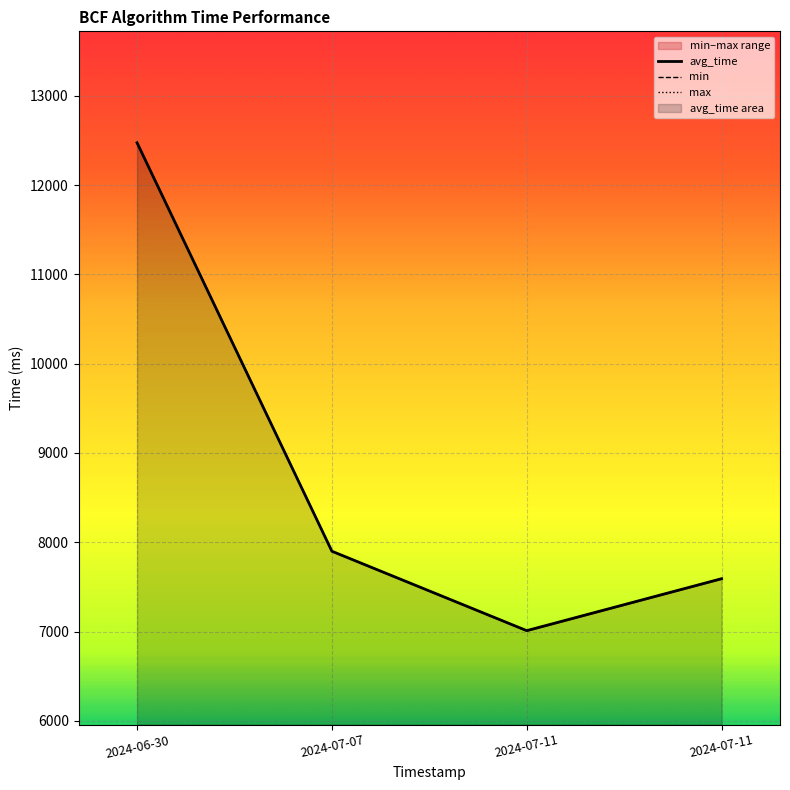

Is it true that max equals 4827.4 at 2024-07-11?

False